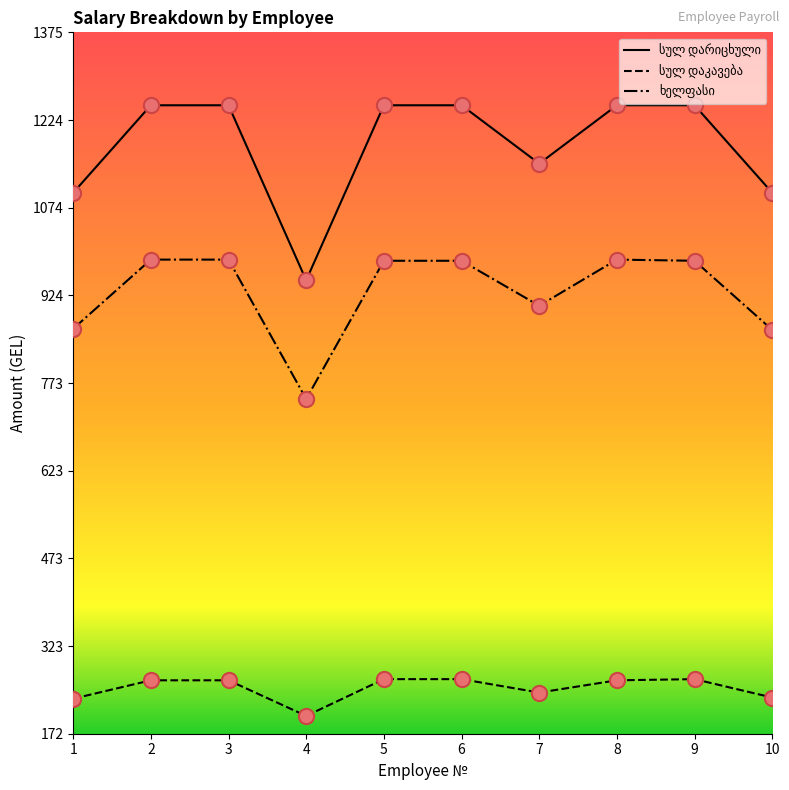

What is the spread (max minus min) of values at 2?

985.5